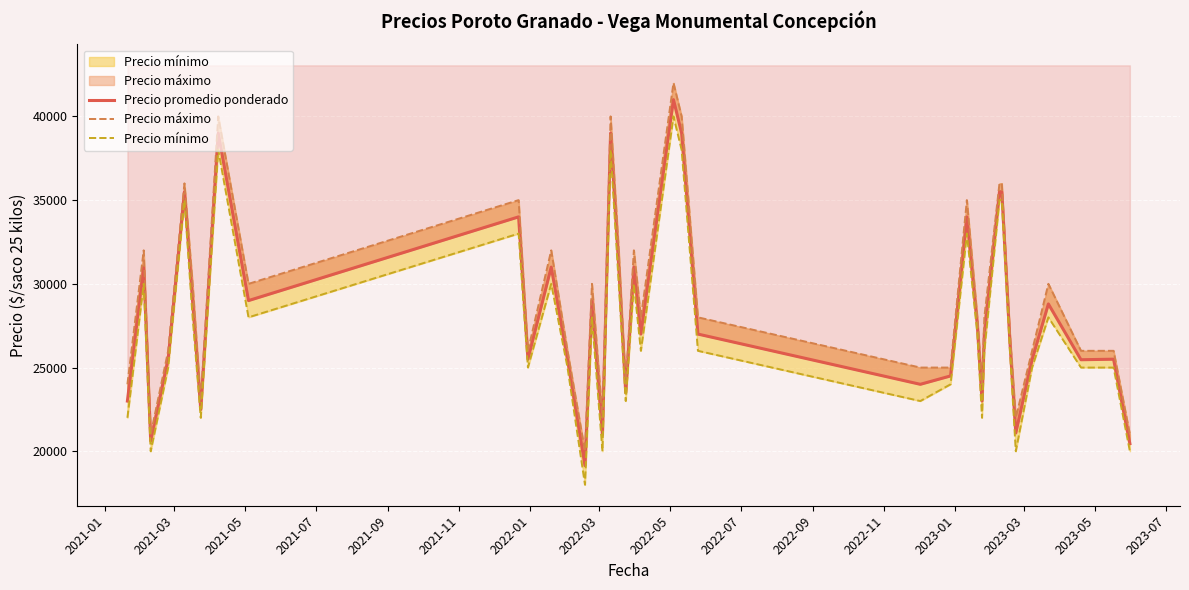

Which series has the widest spread of values?

Precio máximo